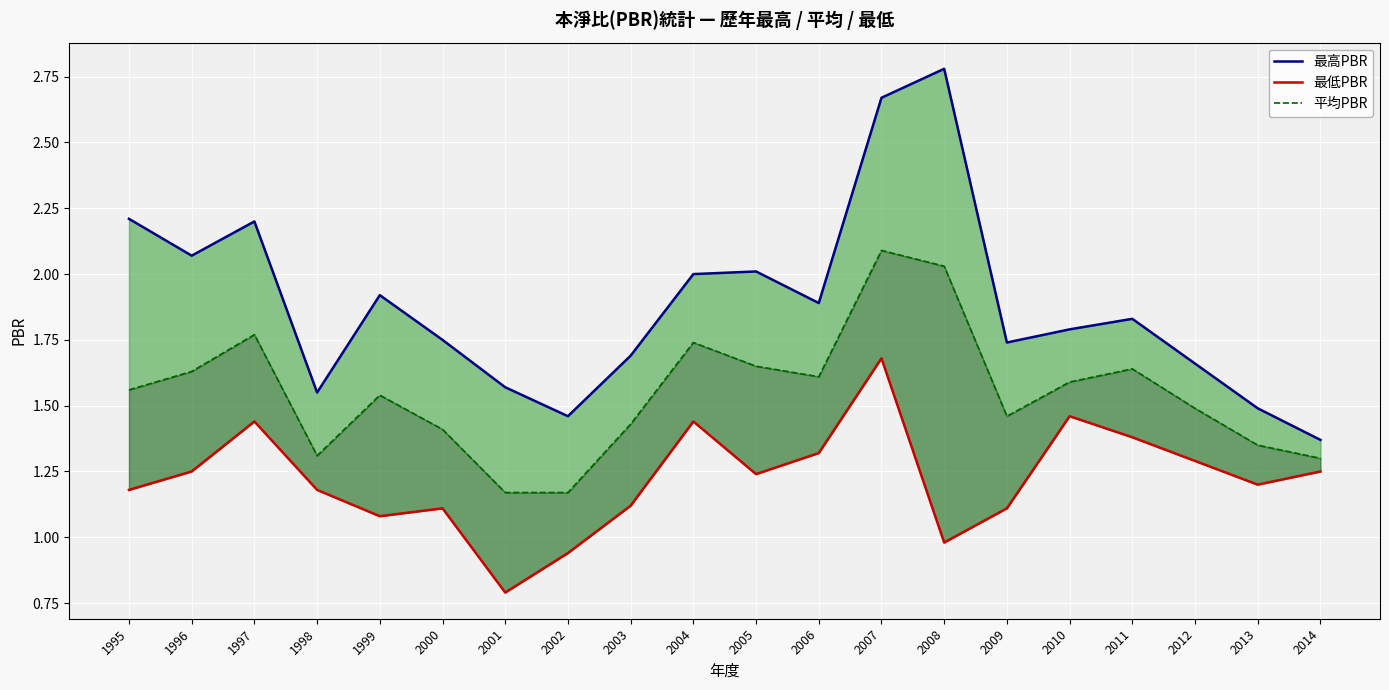

What is the value of the 最高PBR point at the 5th from the left?

1.9